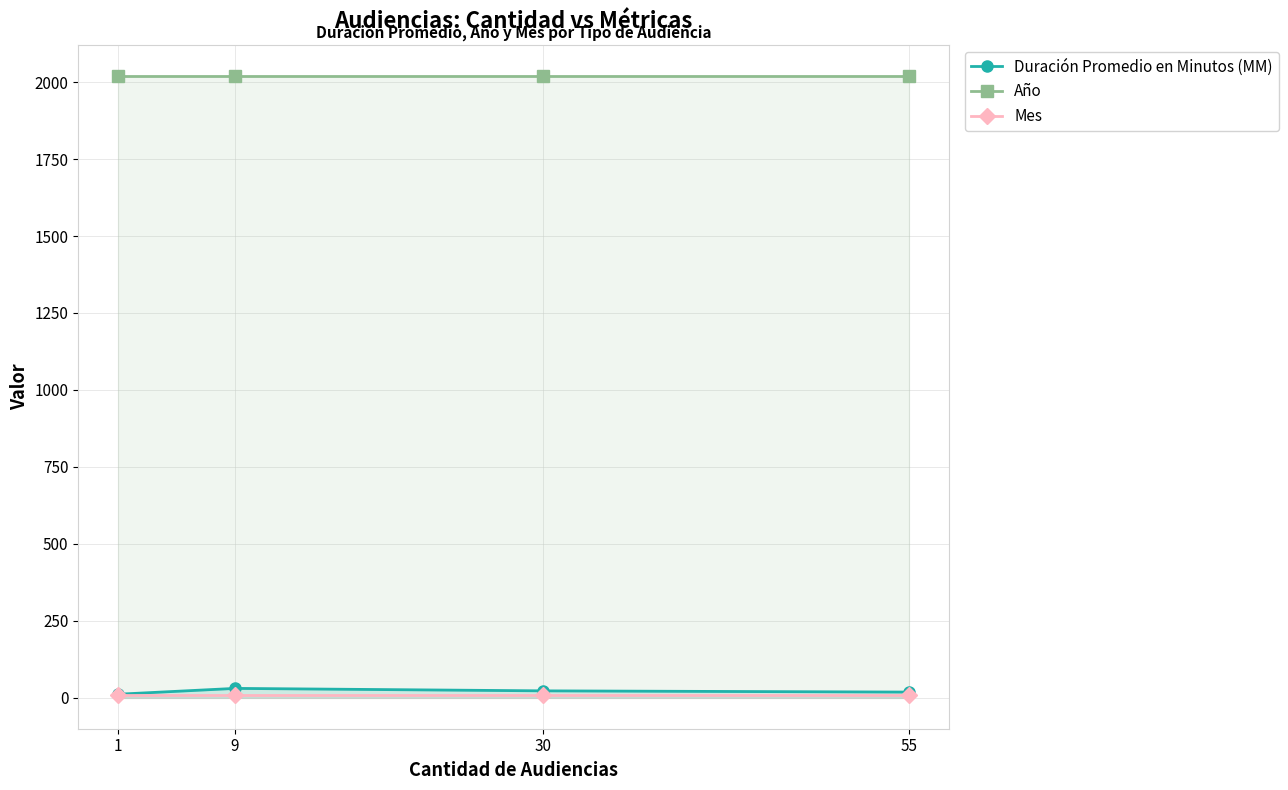

How many series are shown in this chart?

3